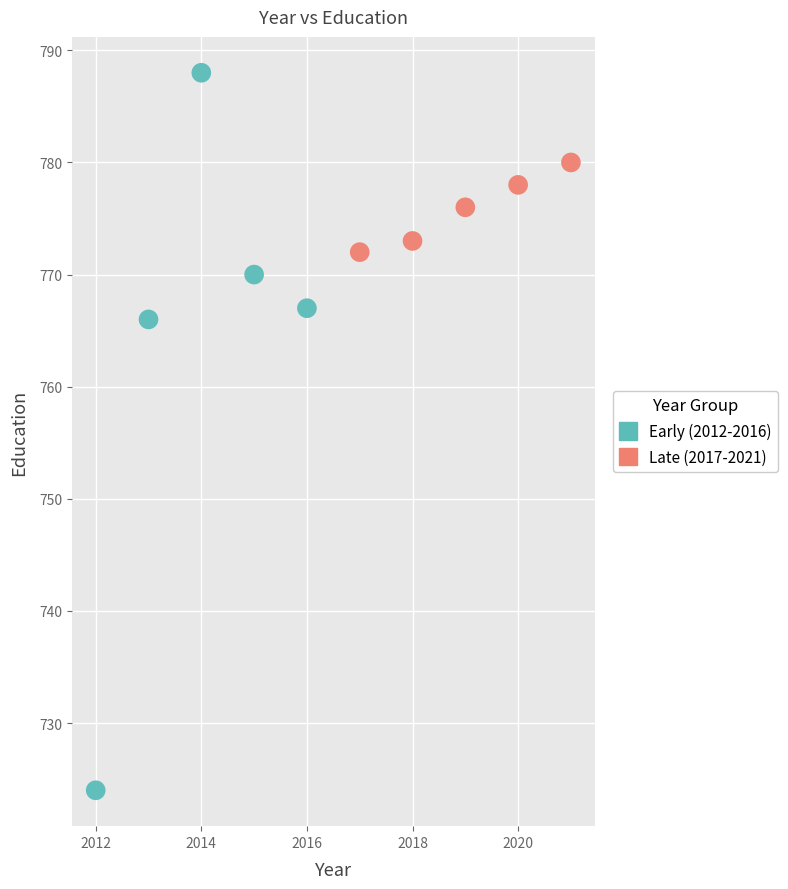

Which series has the largest Y range (max minus min)?

Early (2012-2016)